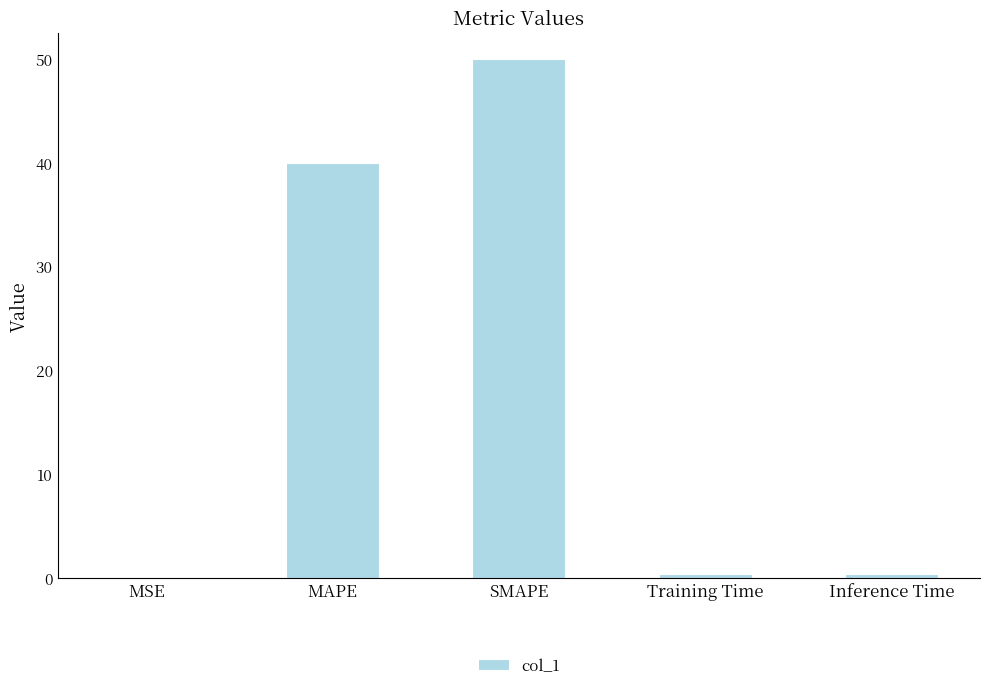

What is the sum of all values?

90.8